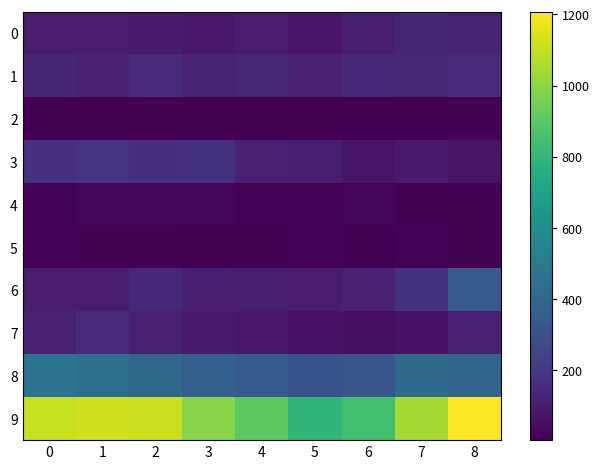

At how many categories does at least one series exceed 774?

9